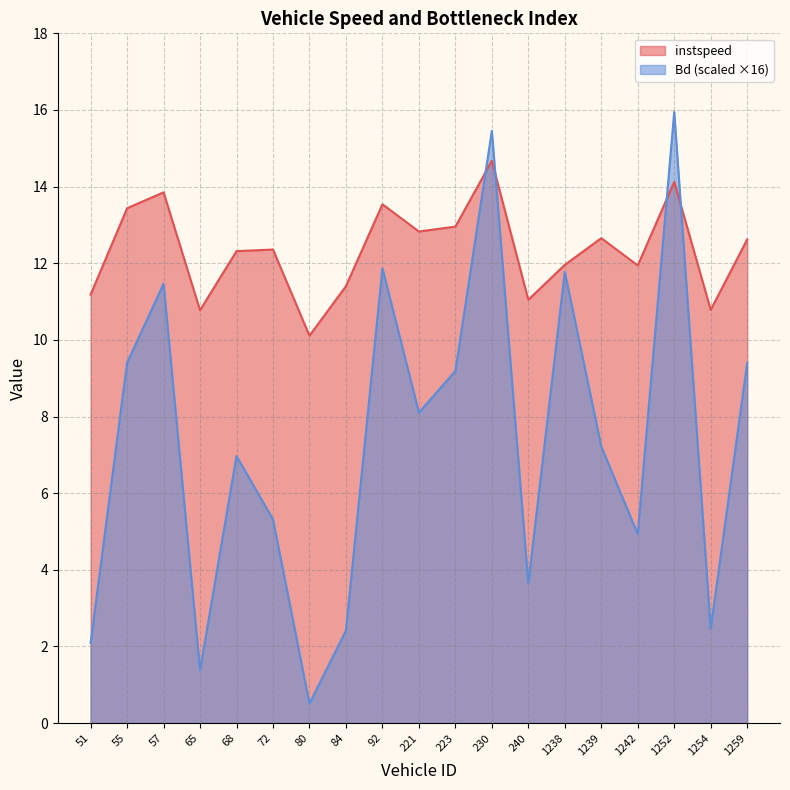

What is the difference between the second highest and second lowest values in the Bd series?

14.1